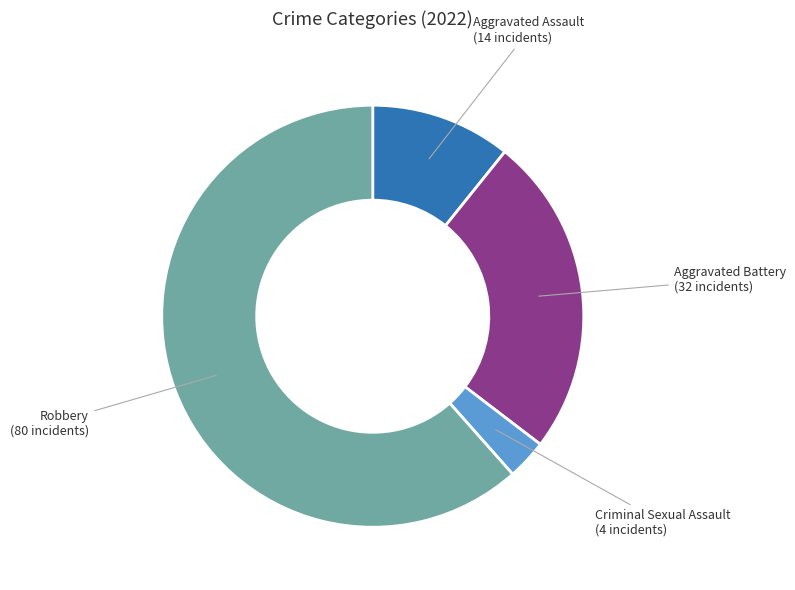

Is there any slice that represents more than half of the pie?

Yes